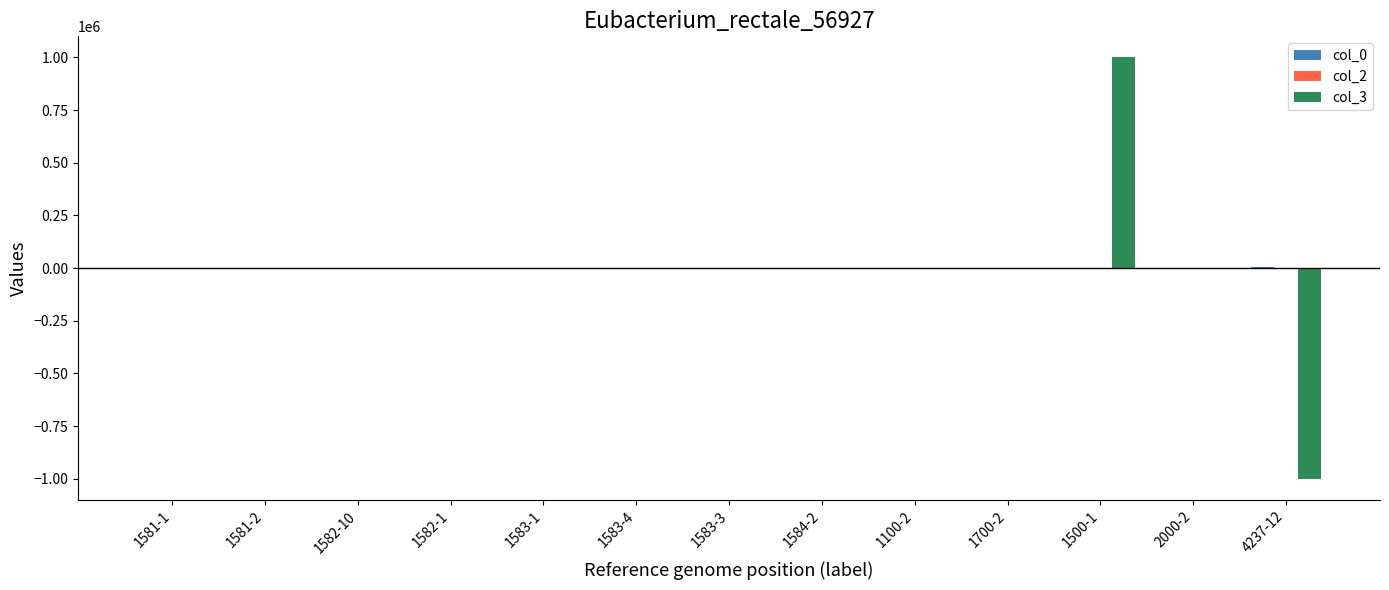

What is the greatest value displayed?

1000000